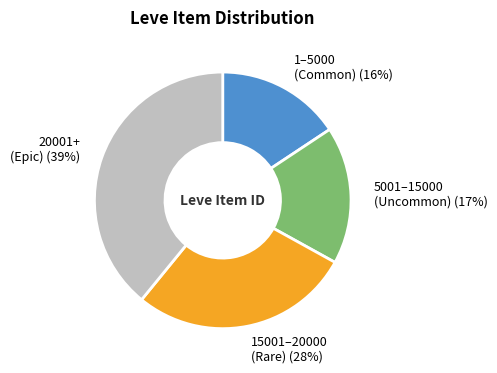

How many segments does this pie chart have?

4